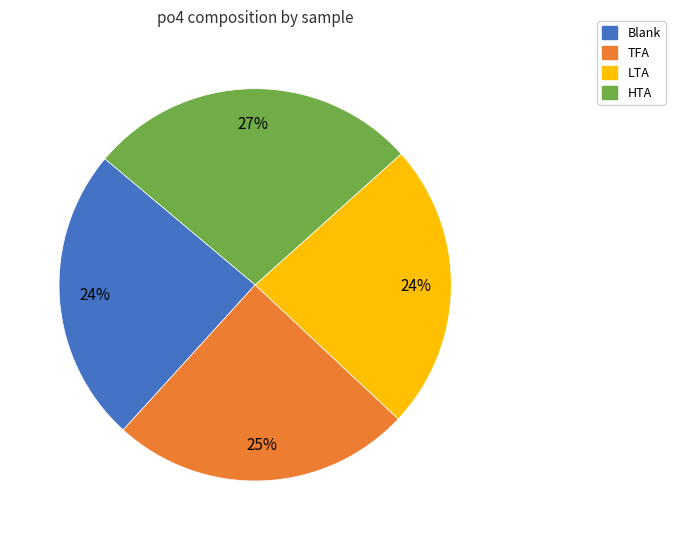

What is the largest slice in the pie chart?

HTA